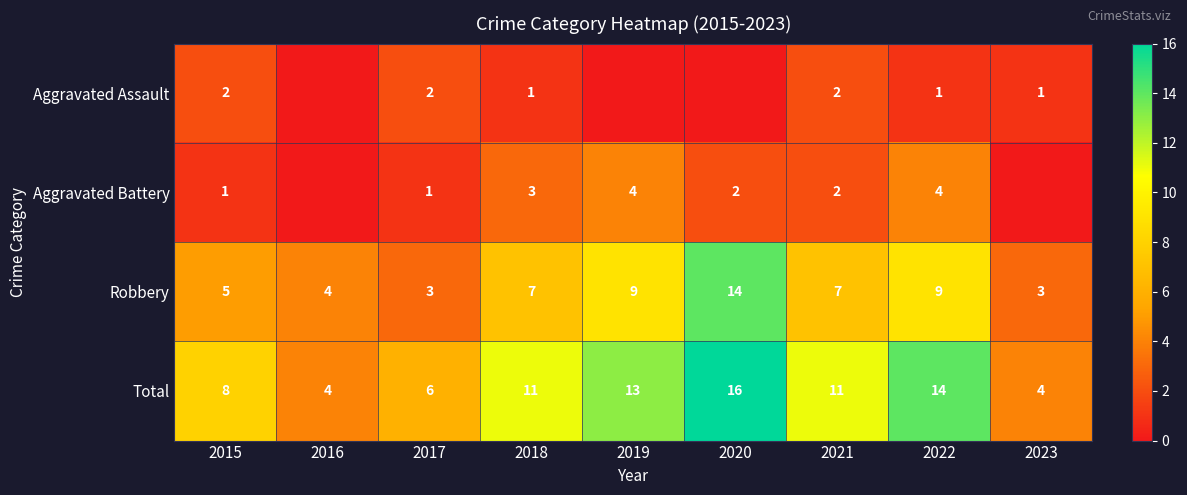

What is the sum of the Aggravated Battery values at 2021 and 2019?

6